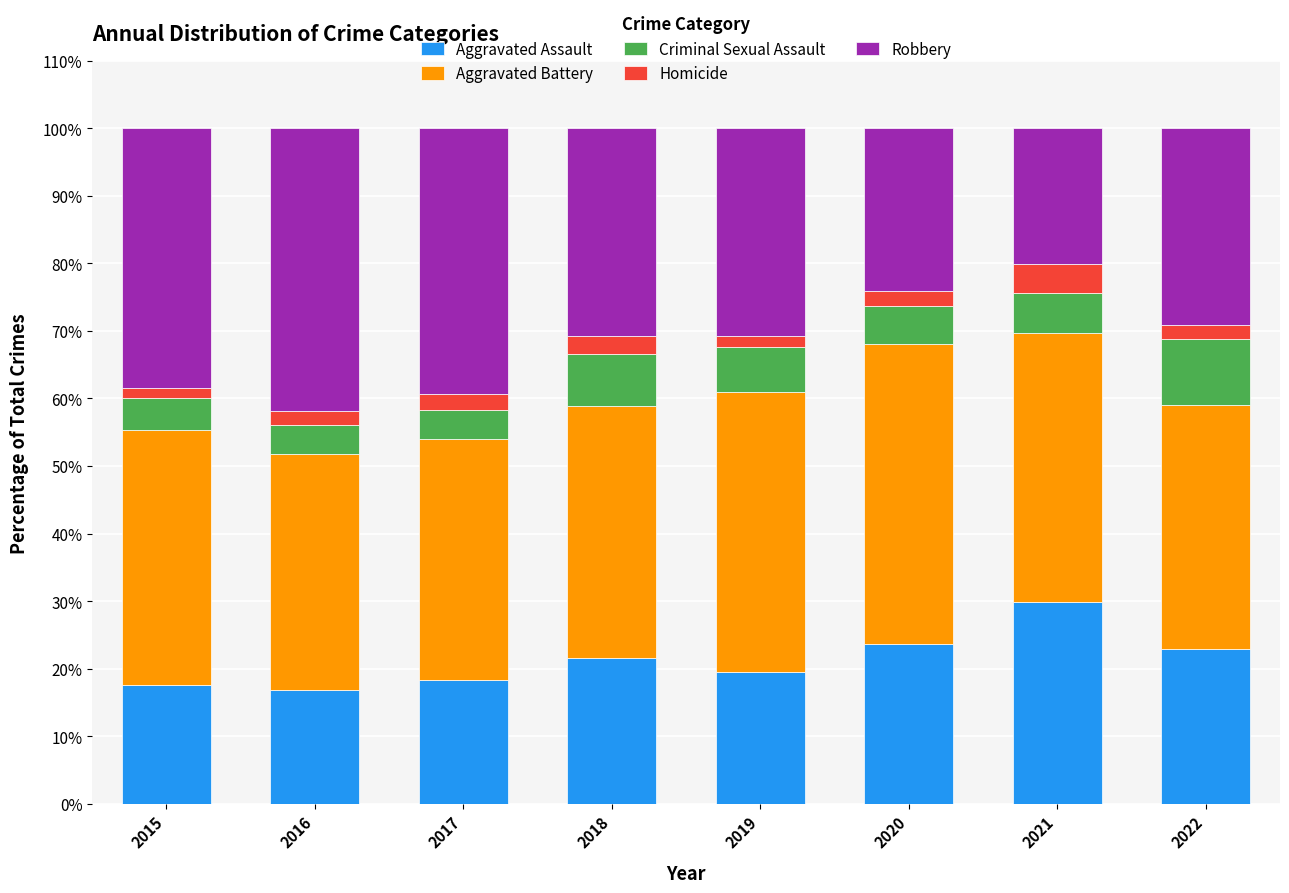

At which label does Aggravated Assault reach its peak?

2021